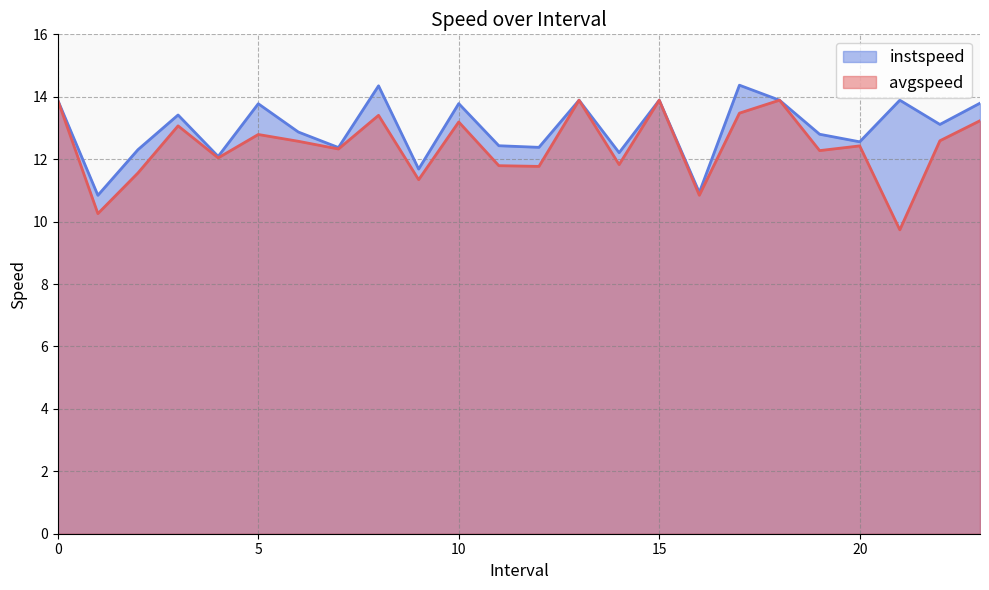

At how many categories does at least one series exceed 9?

24